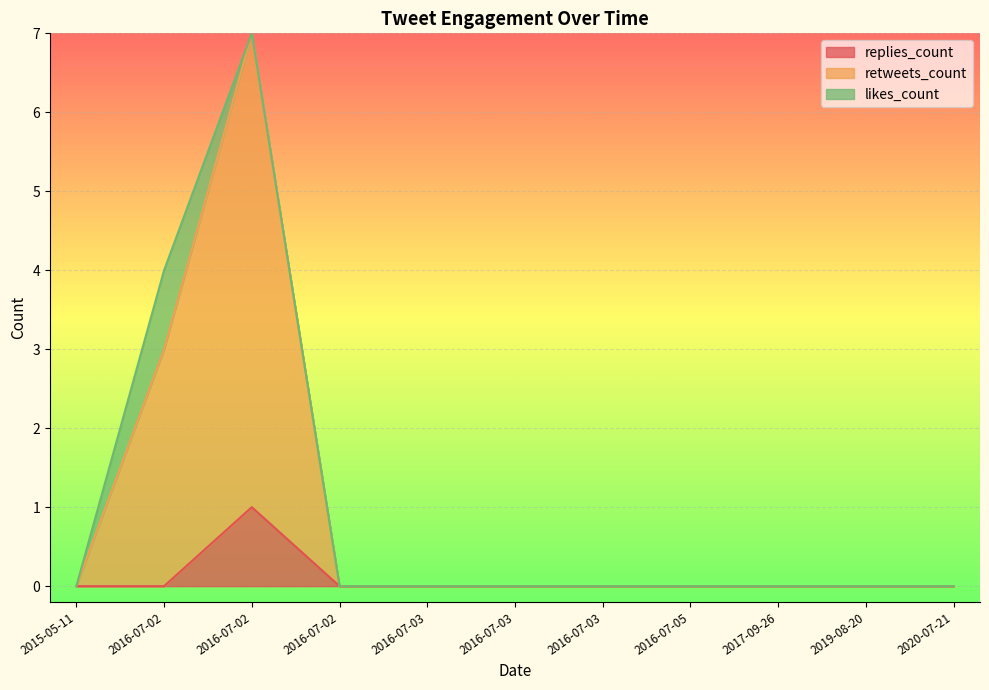

Is it true that retweets_count equals 0 at 2016-07-03?

True